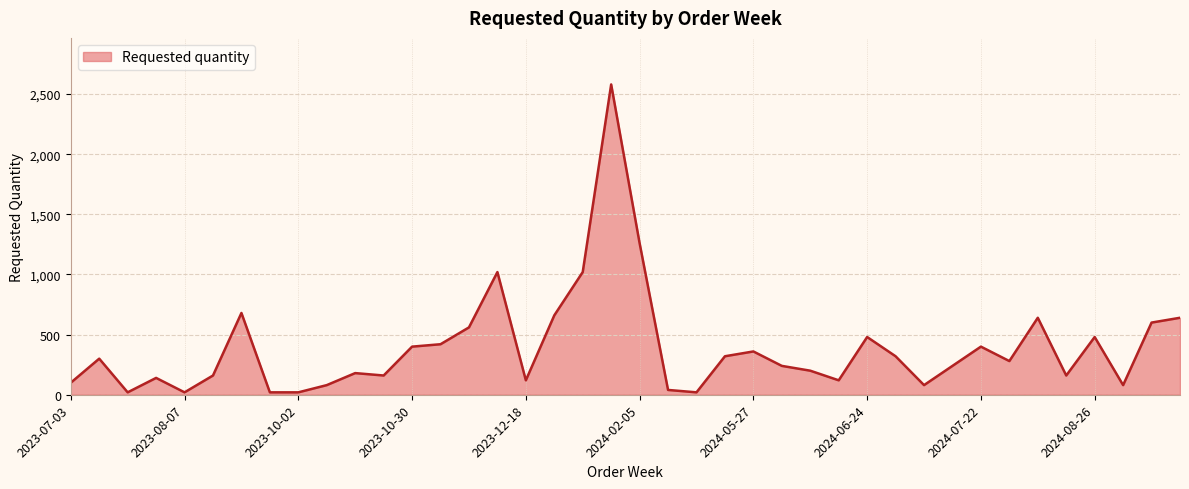

Reading right to left, what are all the values shown in this chart?

640	600	80	480	160	640	280	400	240	80	320	480	120	200	240	360	320	20	40	1260	2580	1020	660	120	1020	560	420	400	160	180	80	20	20	680	160	20	140	20	300	100